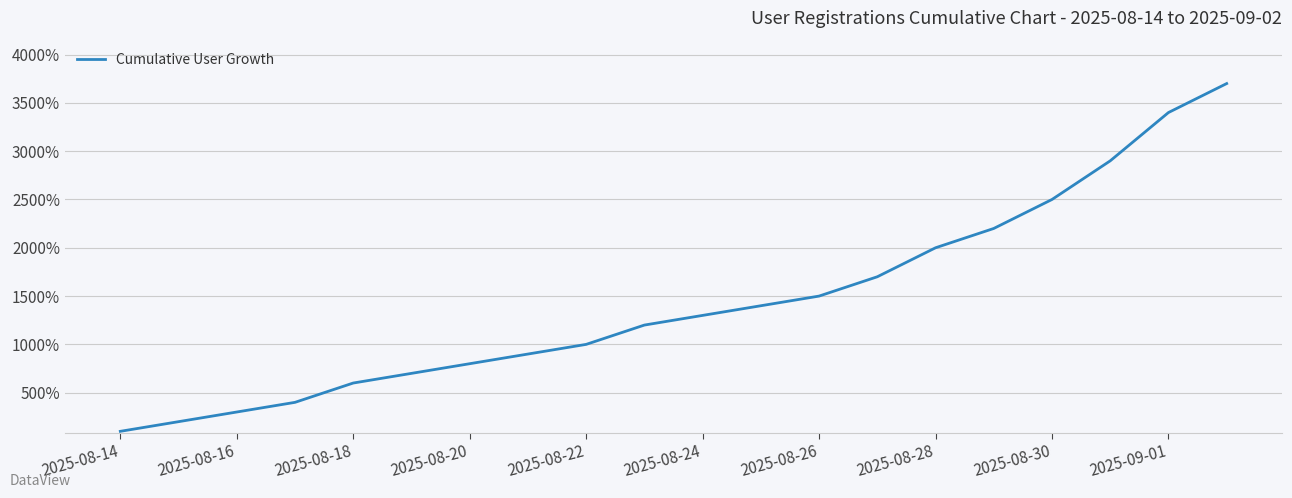

What is the greatest value displayed?

3700